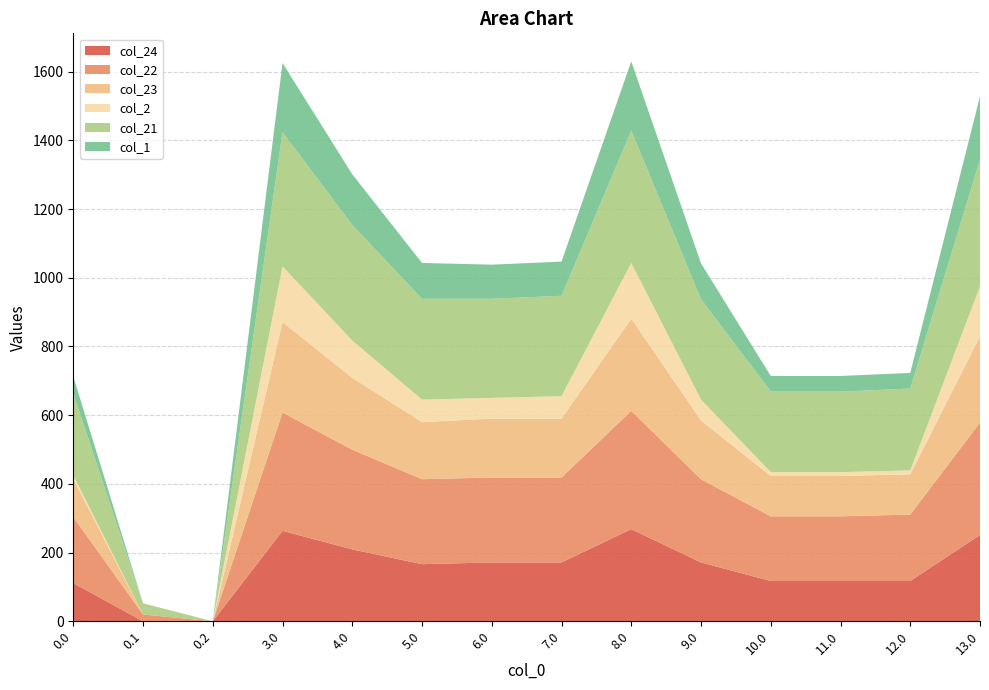

Reading left to right, extract all data points from this chart.

col_24: 0.0=111.3	0.1=0.0	0.2=0.0	3.0=263.3	4.0=209.3	5.0=166.3	6.0=171.3	7.0=171.3	8.0=268.3	9.0=171.3	10.0=117.3	11.0=117.3	12.0=117.3	13.0=251.3
col_22: 0.0=192.3	0.1=19.9	0.2=0.0	3.0=344.3	4.0=290.3	5.0=247.3	6.0=247.3	7.0=247.3	8.0=344.3	9.0=242.3	10.0=188.3	11.0=188.3	12.0=193.3	13.0=327.3
col_23: 0.0=111.3	0.1=0.0	0.2=0.0	3.0=263.3	4.0=209.3	5.0=166.3	6.0=171.3	7.0=171.3	8.0=268.3	9.0=171.3	10.0=117.3	11.0=117.3	12.0=117.3	13.0=251.3
col_2: 0.0=10.3	0.1=0.0	0.2=0.0	3.0=162.3	4.0=108.3	5.0=65.3	6.0=60.3	7.0=65.3	8.0=162.1	9.0=60.3	10.0=11.3	11.0=11.3	12.0=11.3	13.0=145.3
col_21: 0.0=238.4	0.1=32.4	0.2=0.0	3.0=390.4	4.0=336.4	5.0=293.4	6.0=288.4	7.0=292.2	8.0=385.4	9.0=292.2	10.0=234.4	11.0=234.4	12.0=238.2	13.0=368.4
col_1: 0.0=49.5	0.1=0.0	0.2=0.0	3.0=201.5	4.0=147.5	5.0=104.5	6.0=99.5	7.0=99.5	8.0=201.5	9.0=104.5	10.0=45.5	11.0=45.5	12.0=45.5	13.0=184.5